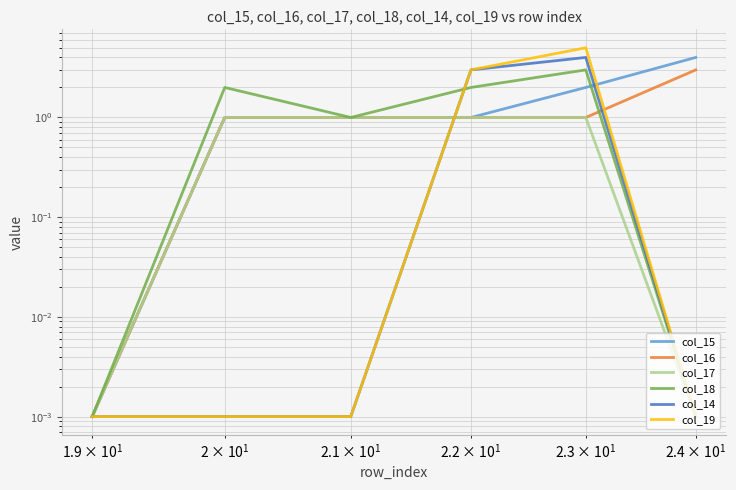

Reading left to right, transcribe all the data shown in this chart.

col_15: 0.0	1.0	1.0	1.0	2.0	4.0
col_16: 0.0	1.0	1.0	1.0	1.0	3.0
col_17: 0.0	1.0	1.0	1.0	1.0	0.0
col_18: 0.0	2.0	1.0	2.0	3.0	0.0
col_14: 0.0	0.0	0.0	3.0	4.0	0.0
col_19: 0.0	0.0	0.0	3.0	5.0	0.0